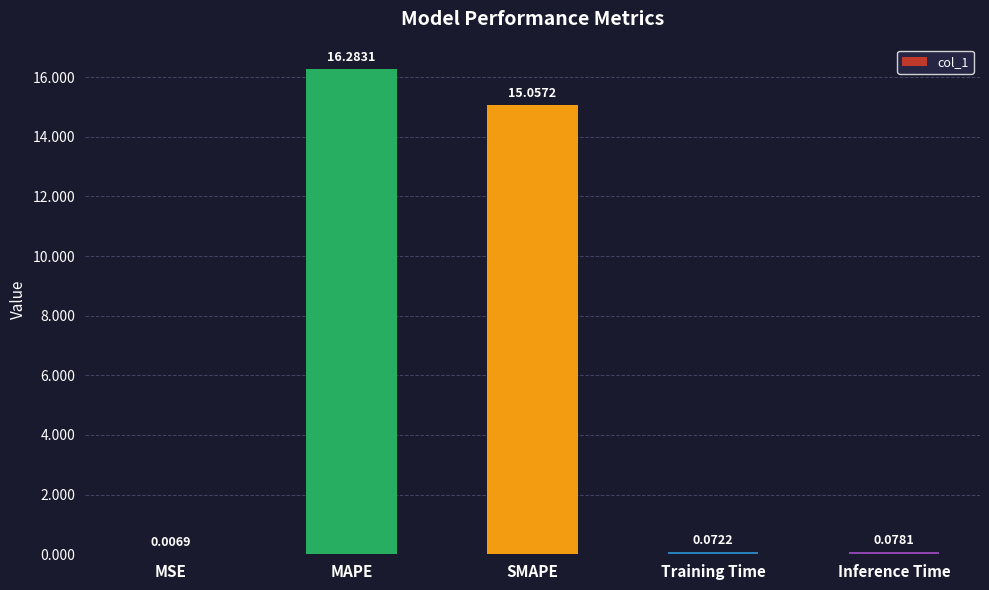

Which label corresponds to the largest value in the chart?

MAPE